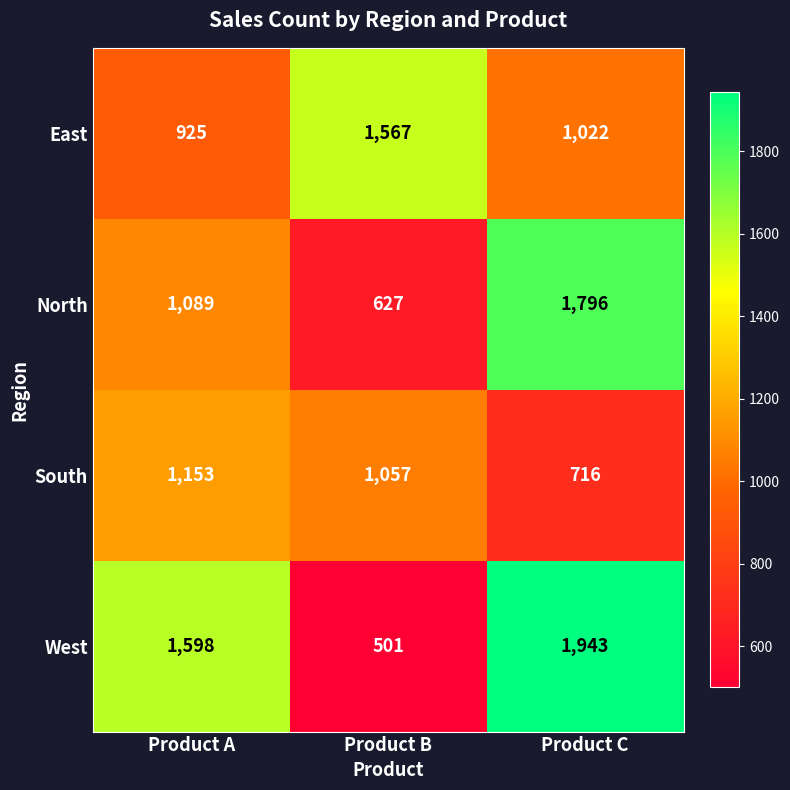

How many distinct data groups are displayed?

4